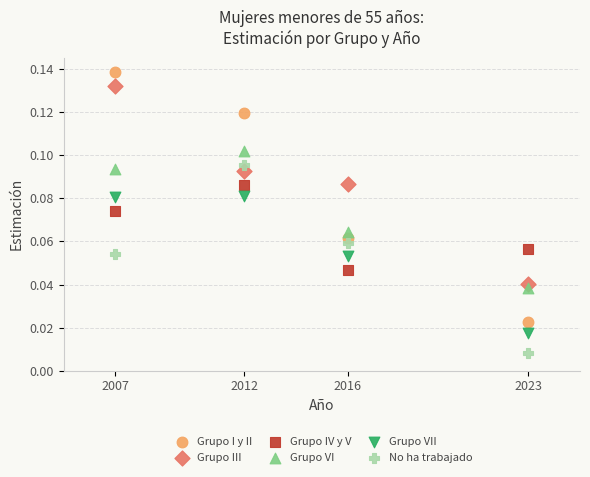

What are all the series names shown in the legend?

Grupo I y II, Grupo III, Grupo IV y V, Grupo VI, Grupo VII, No ha trabajado